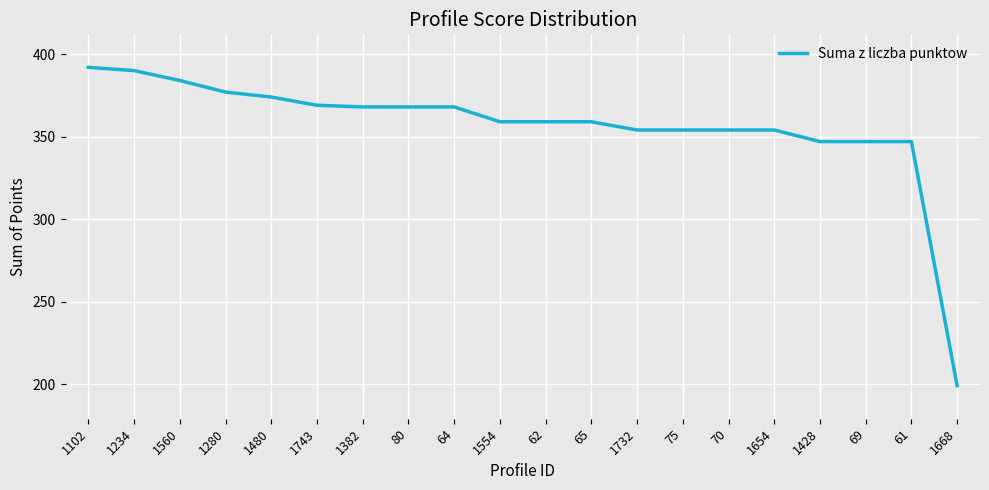

The value at 1668 is 128. True or false?

False